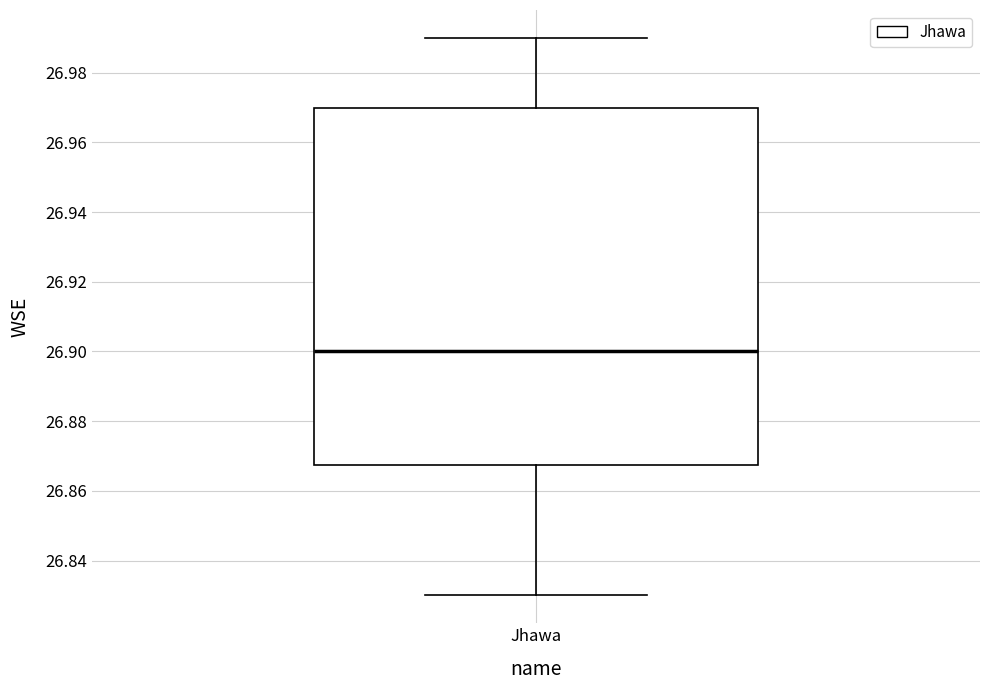

Read this box plot against the y-axis: the position of the median line, the range covered by the box, and the ends of both whiskers. The values are not printed on the chart, so give them approximately, as read against the axis.

median 26.900, box 26.868 to 26.970, whiskers 26.830 to 26.990